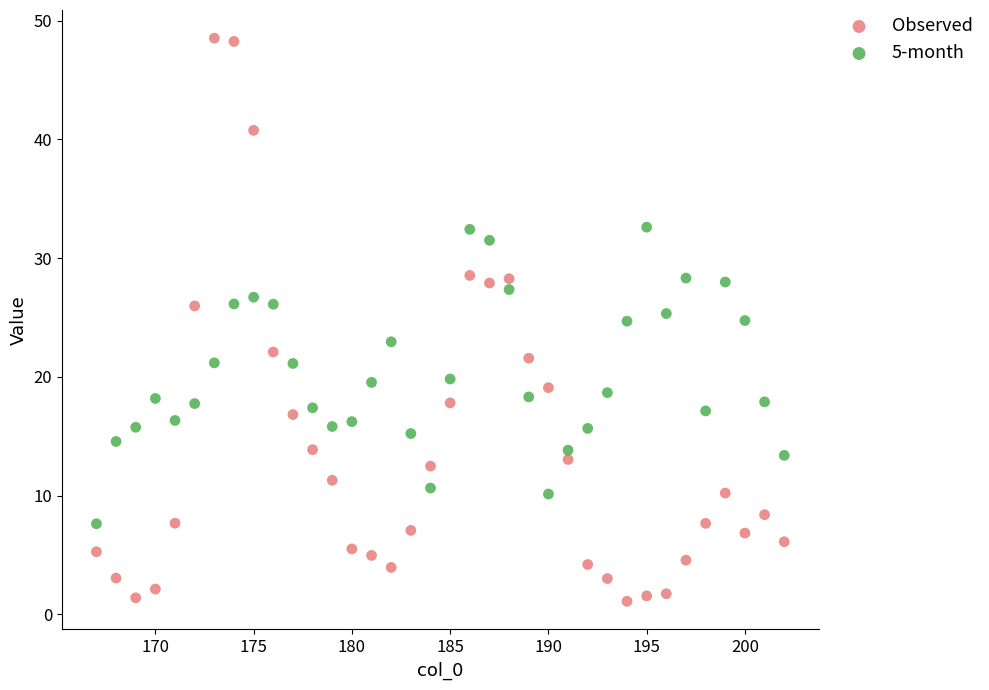

Which series has the largest Y range (max minus min)?

Observed